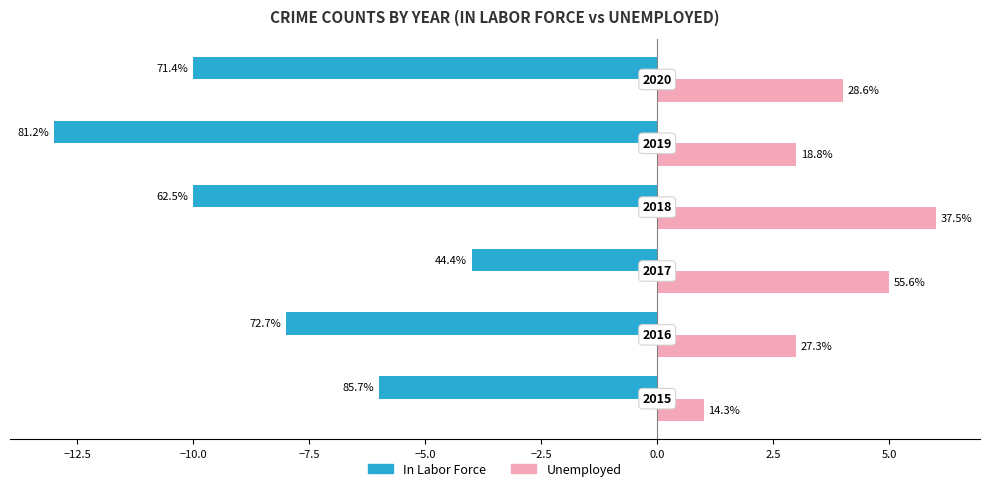

What are all the series names shown in the legend?

In Labor Force, Unemployed